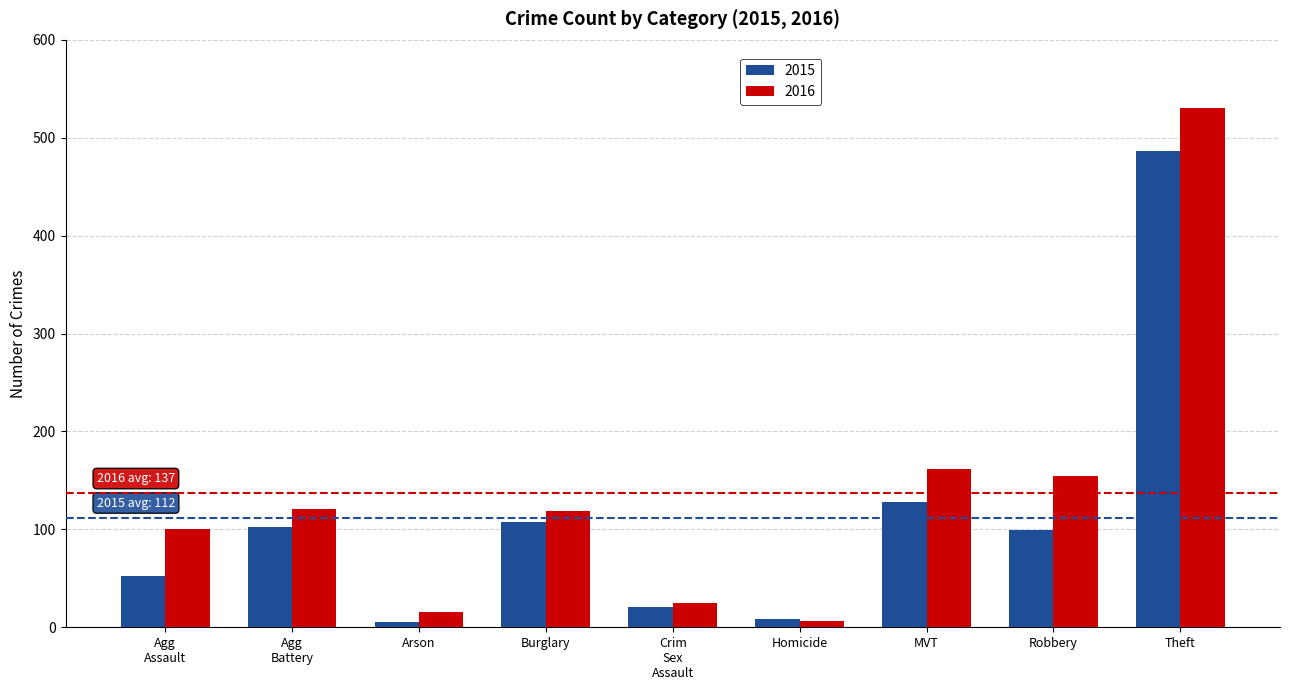

Rank the series by their maximum value, from highest to lowest.

2016, 2015